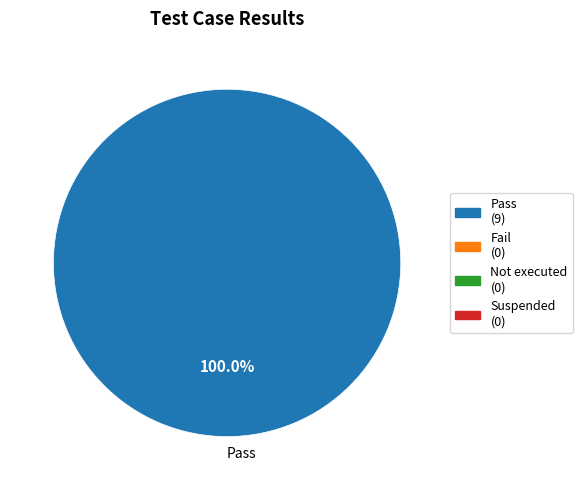

How many segments does this pie chart have?

1